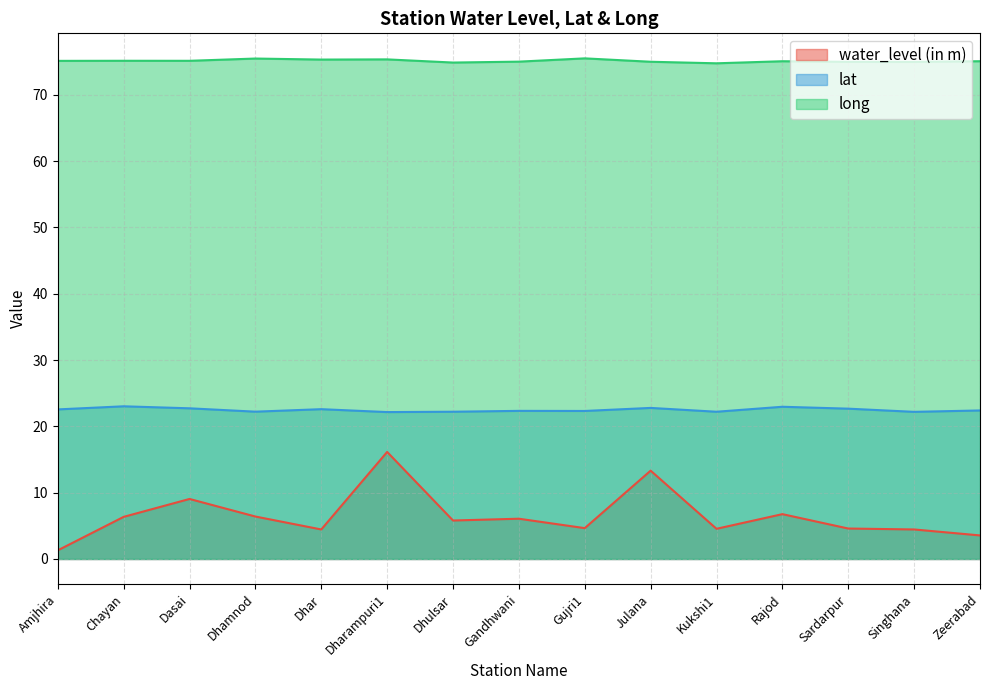

How many lines are shown in the chart?

3